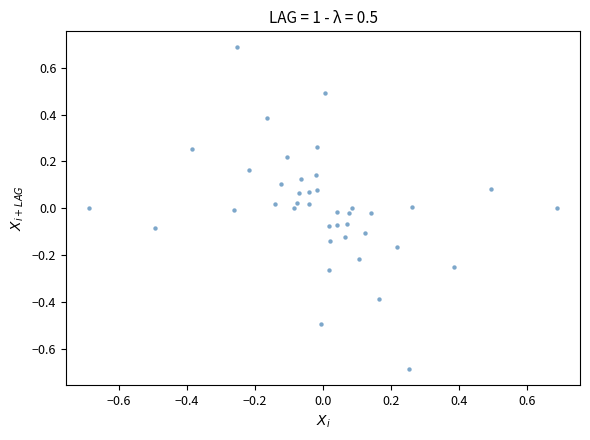

What is the range of X values (max minus min)?

1.4